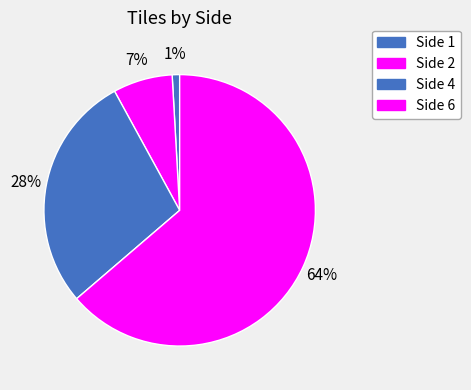

Which category has the biggest portion of the pie?

6